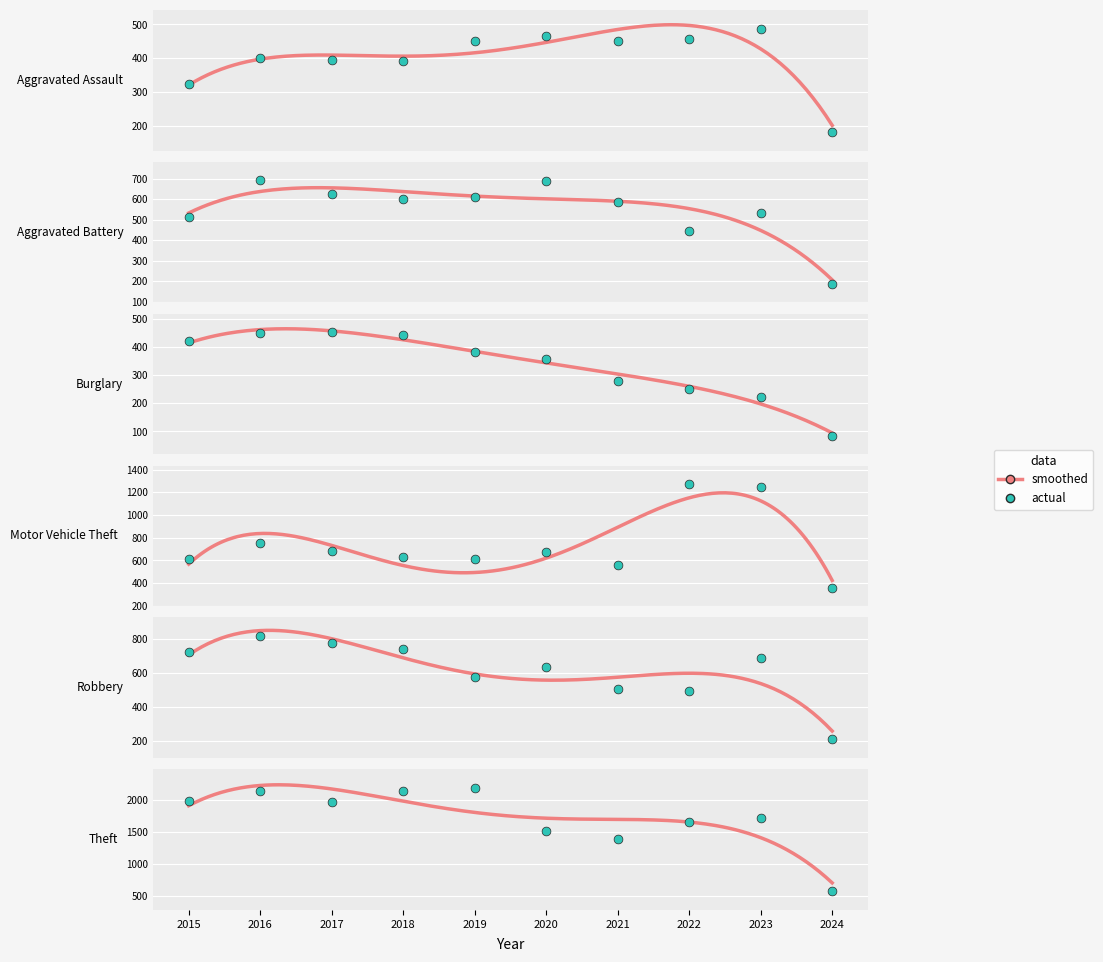

Which series has the widest spread of Y values?

Theft